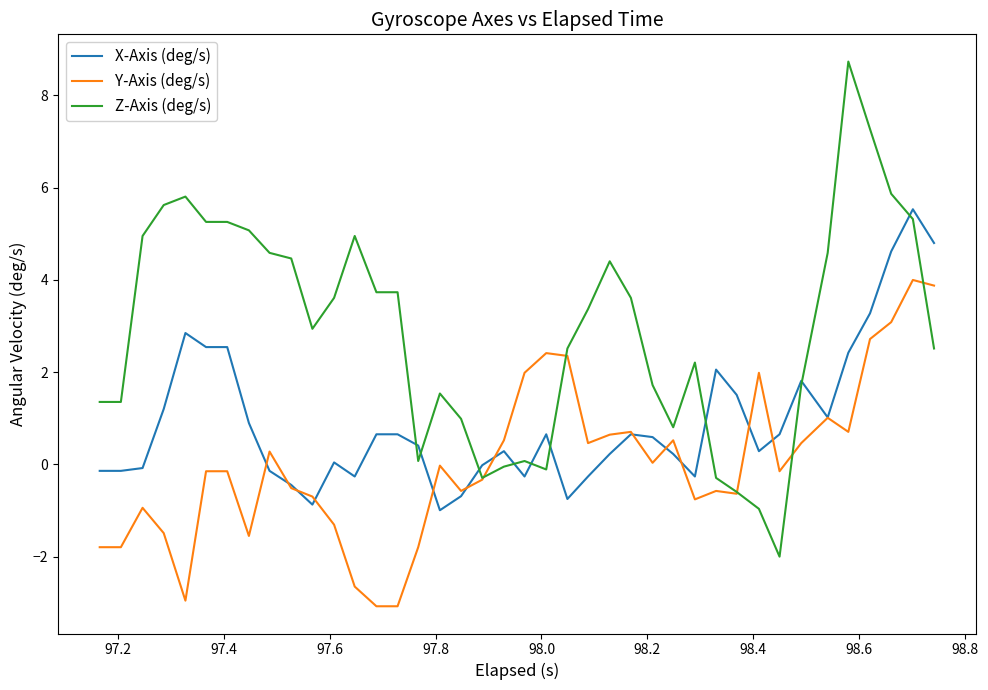

Which series has the largest range (max minus min)?

Z-Axis (deg/s)